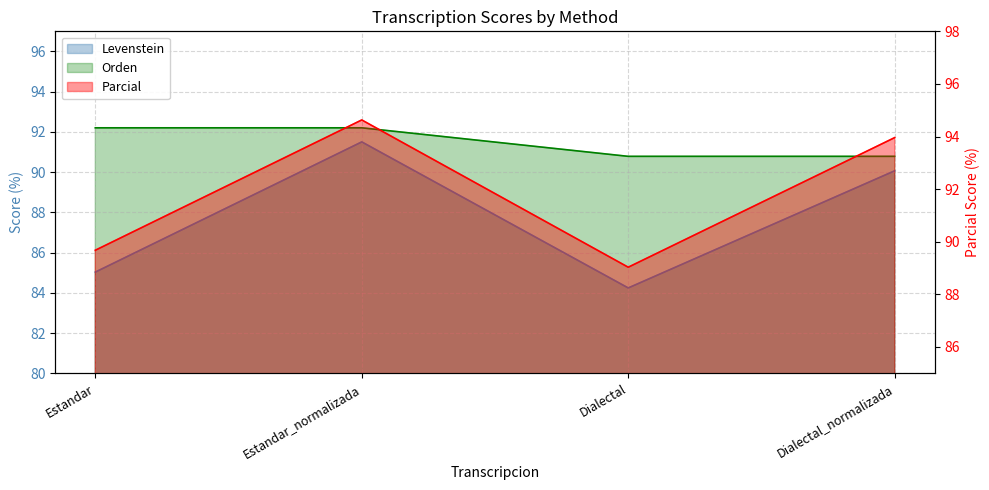

What is the difference between the second highest and second lowest values in the Levenstein series?

5.0